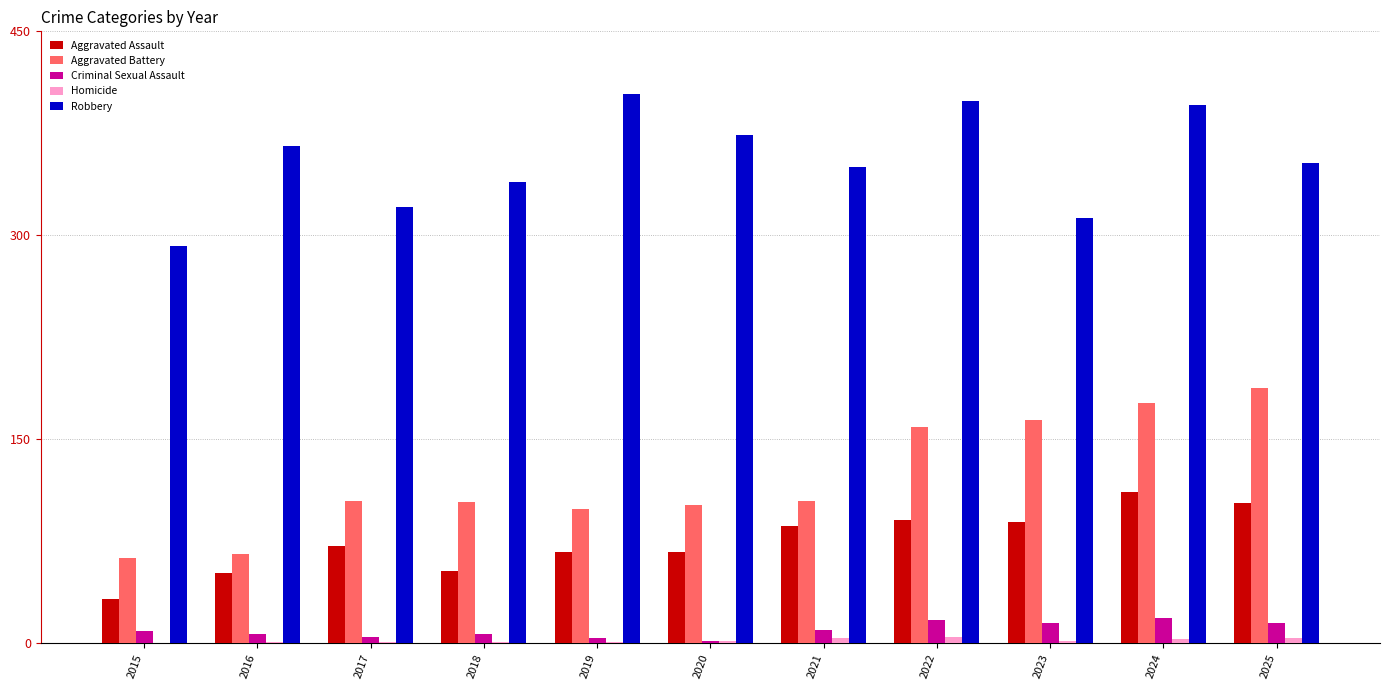

What is the highest value of the Robbery series?

404